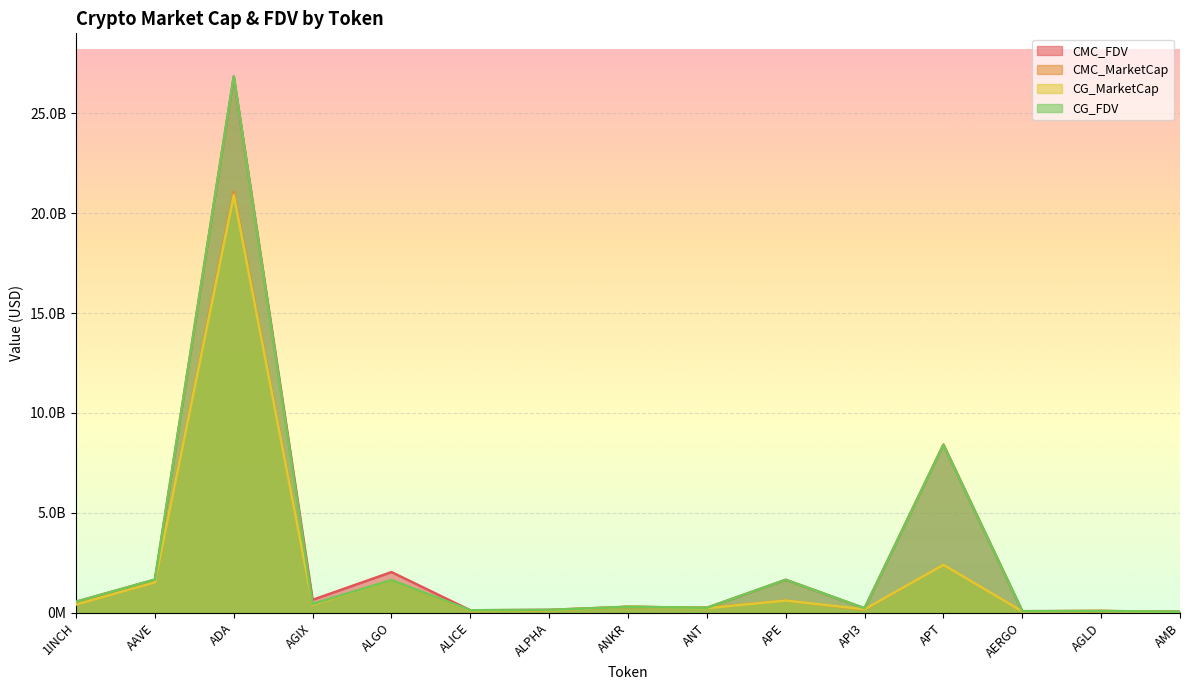

Where is the first local minimum for CG_MarketCap?

AGIX